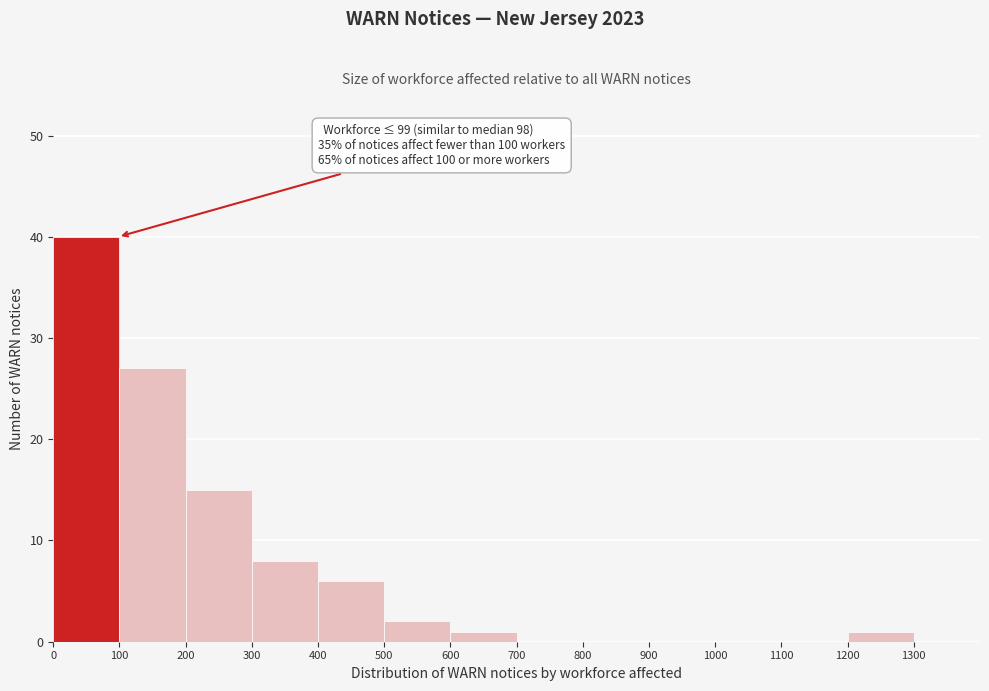

Over which range of the x-axis is the bar tallest?

0 to 100